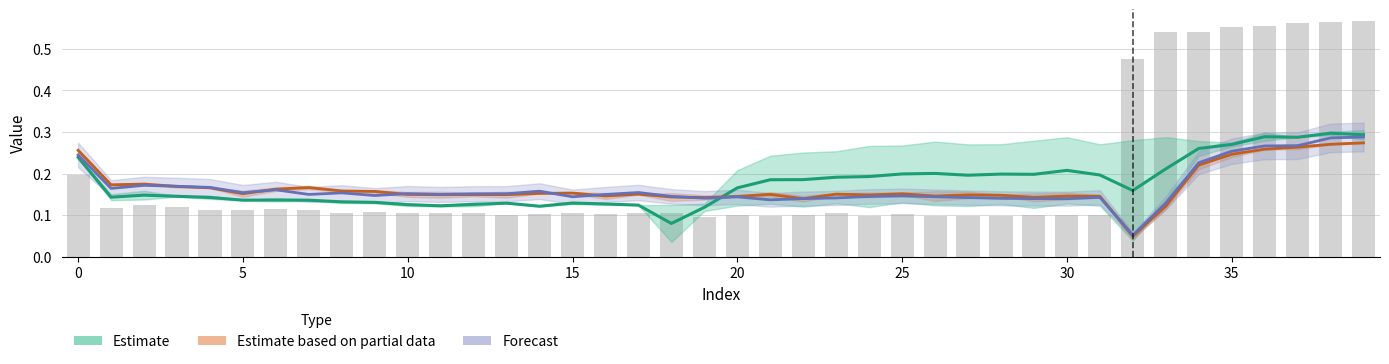

What is the label of the 7th bar from the right?

33